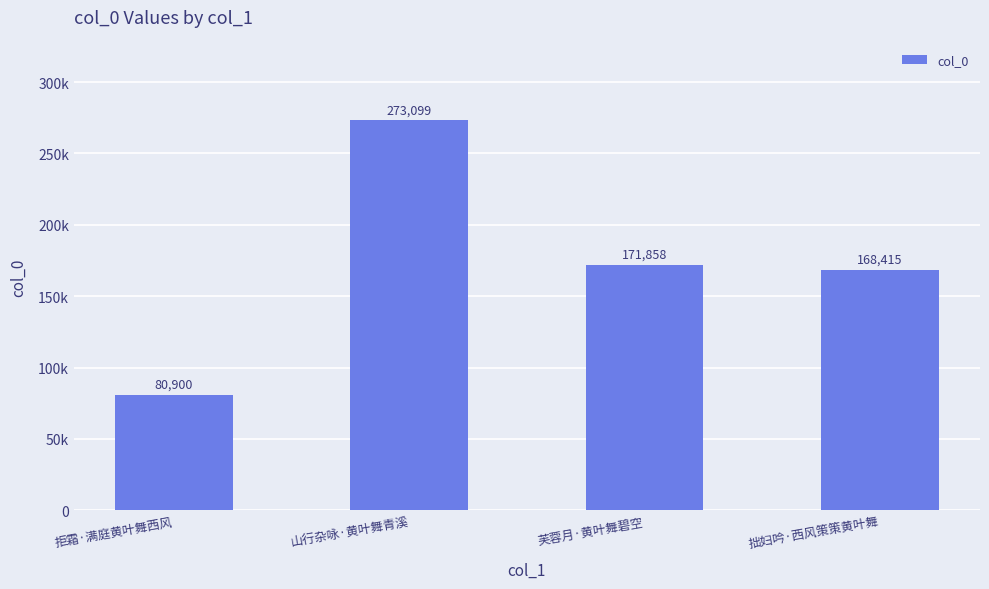

What is the difference between the maximum and minimum values?

192199